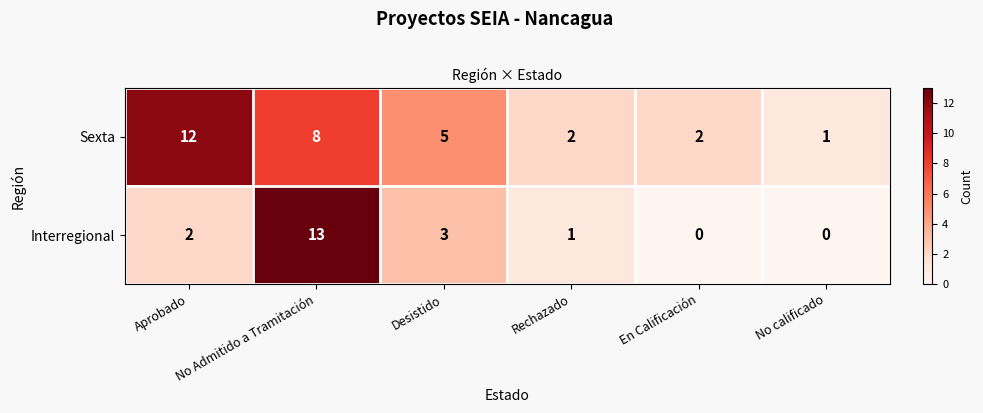

What is the difference between the maximum and second lowest values in the Interregional series?

13